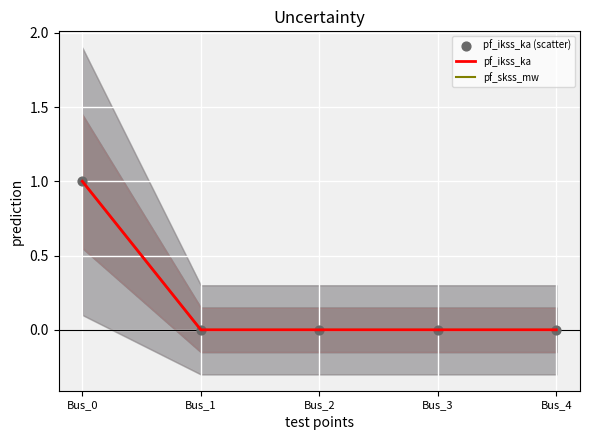

Is the value of pf_ikss_ka (scatter) at Bus_1 greater than the value of pf_ikss_ka at Bus_0?

No